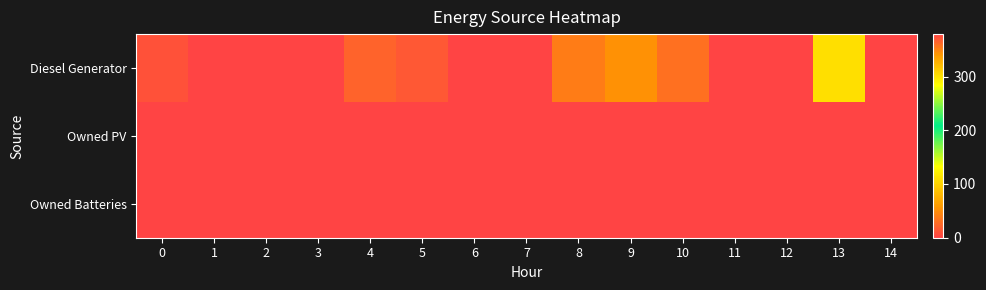

List the series in order of their peak value, highest first.

Diesel Generator, Owned PV, Owned Batteries